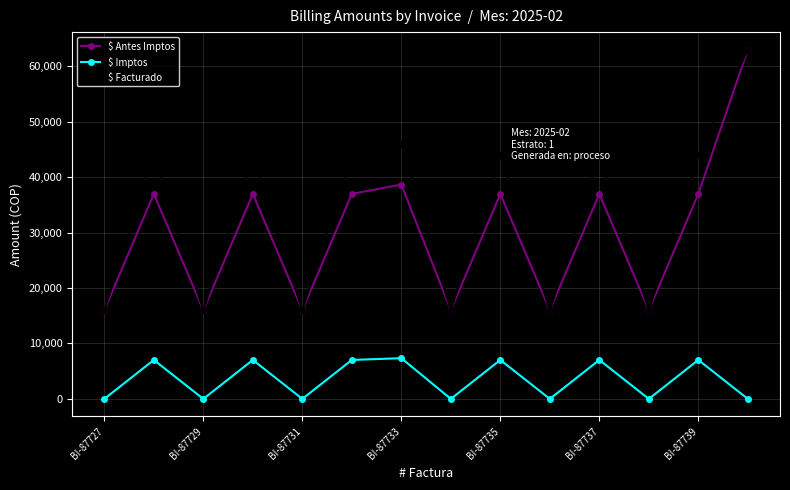

At how many categories does at least one series exceed 38705?

8